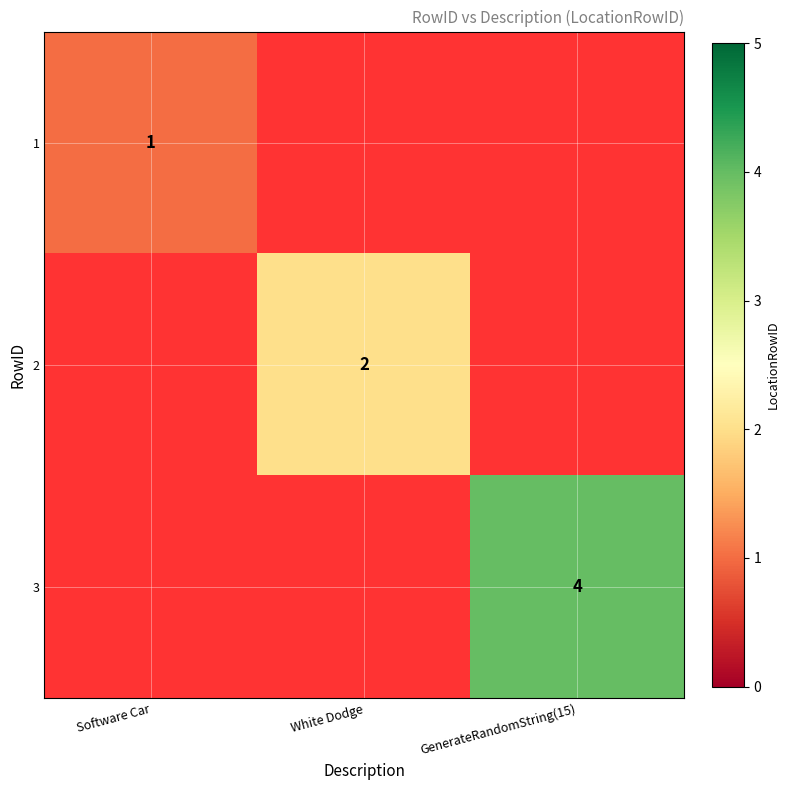

What is the total value across all series at GenerateRandomString(15)?

4